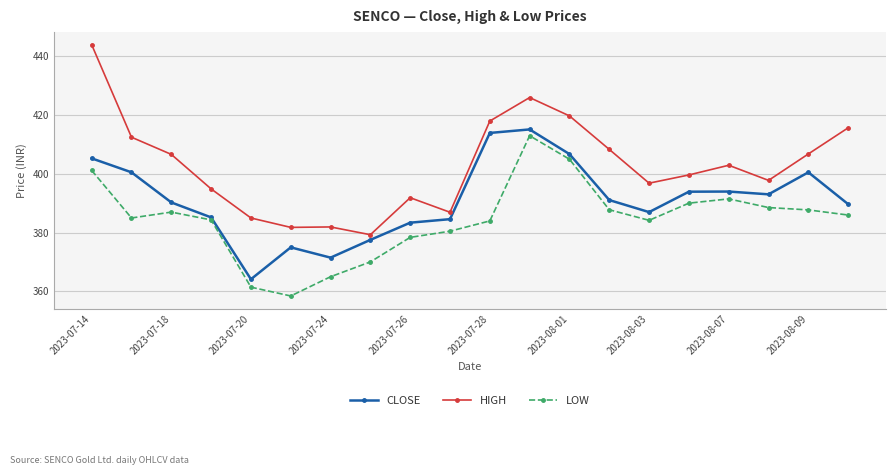

Which series has the largest range (max minus min)?

HIGH